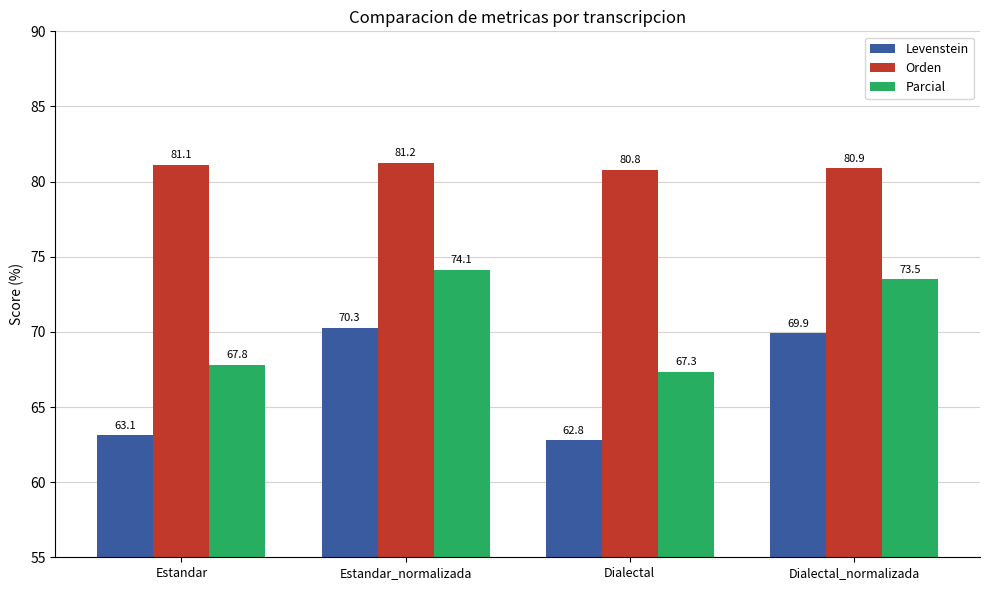

The value of Parcial at Estandar_normalizada is 74.1. True or false?

True